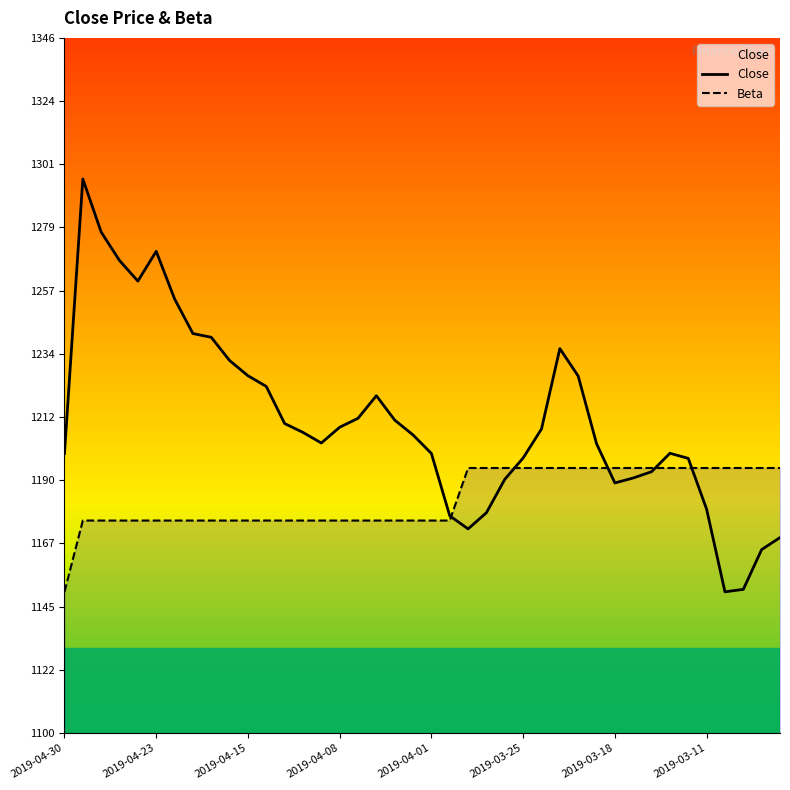

Is the value of Beta at 34 greater than the value of Close at 15?

No